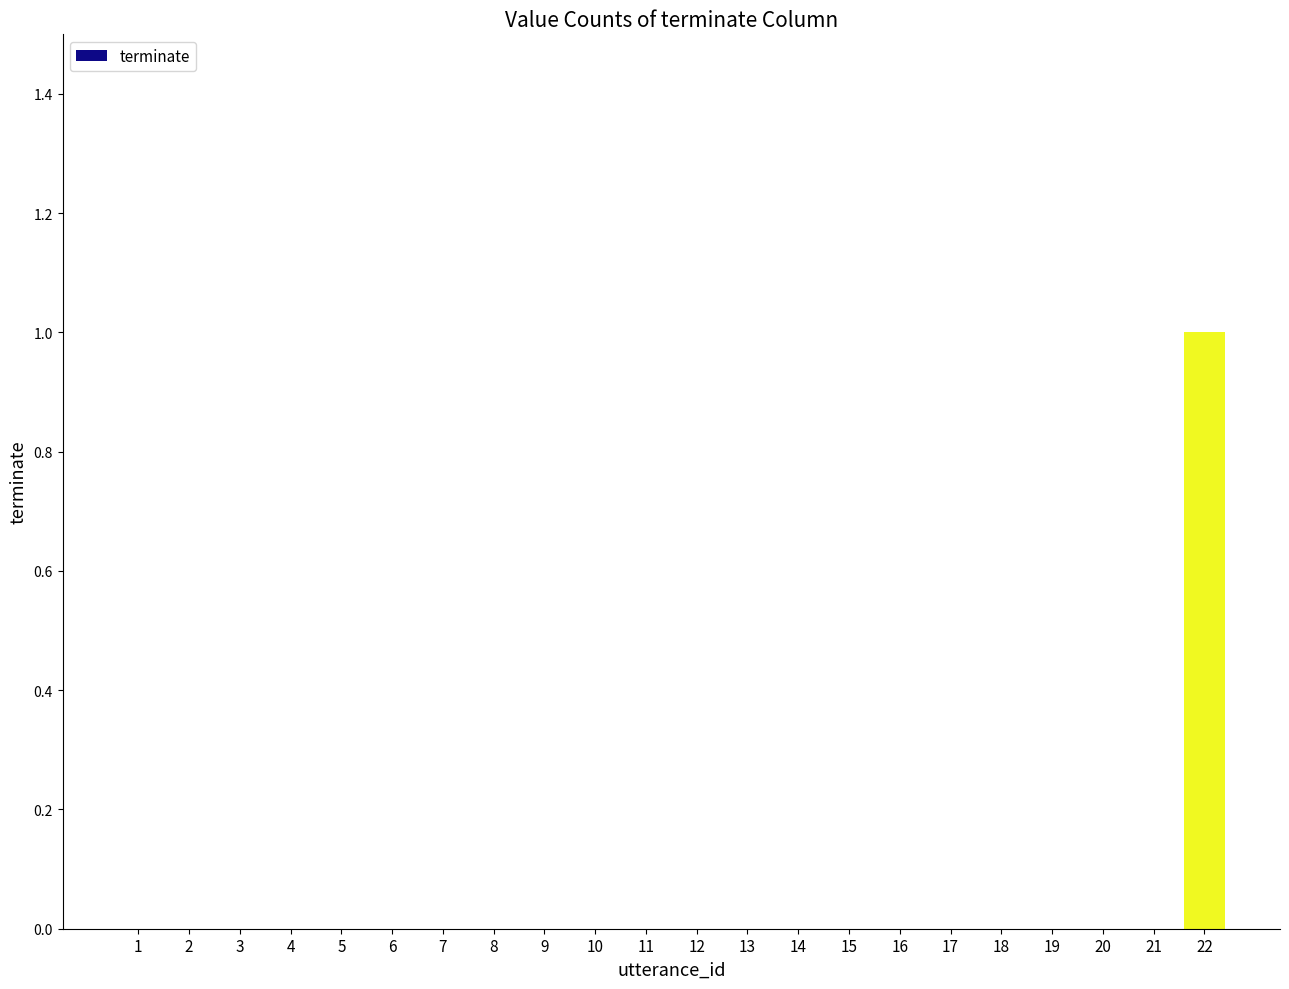

The chart shows a value of 0 at 16. True or false?

True